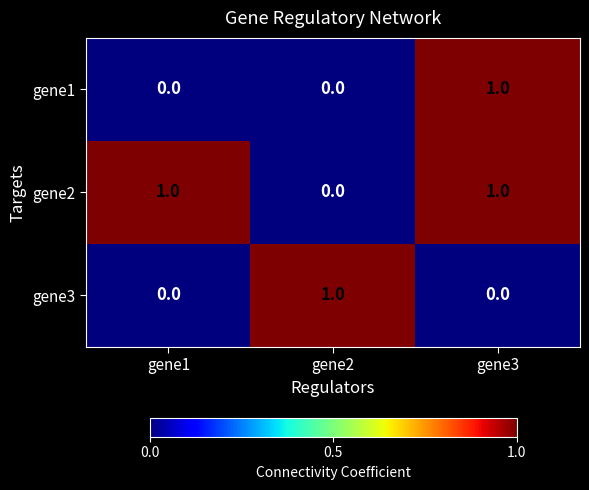

The gene2 series shows 1 at gene3. True or false?

True